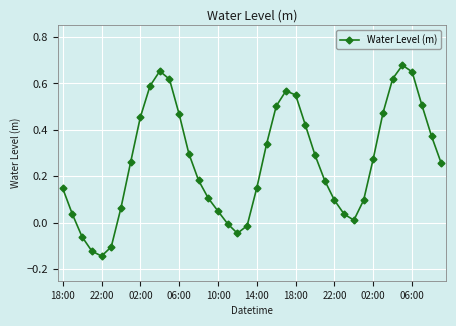

What is the difference between the maximum and second lowest values?

0.8